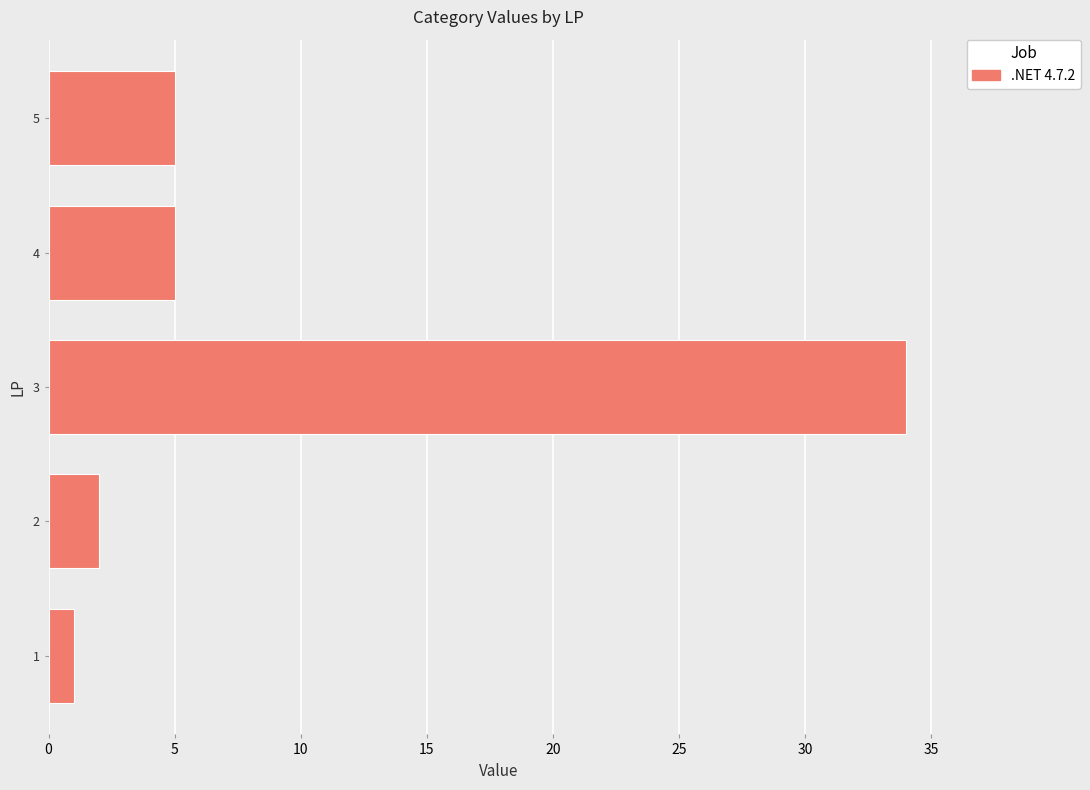

Approximately how many times larger is the value at 1 compared to 2?

0.5